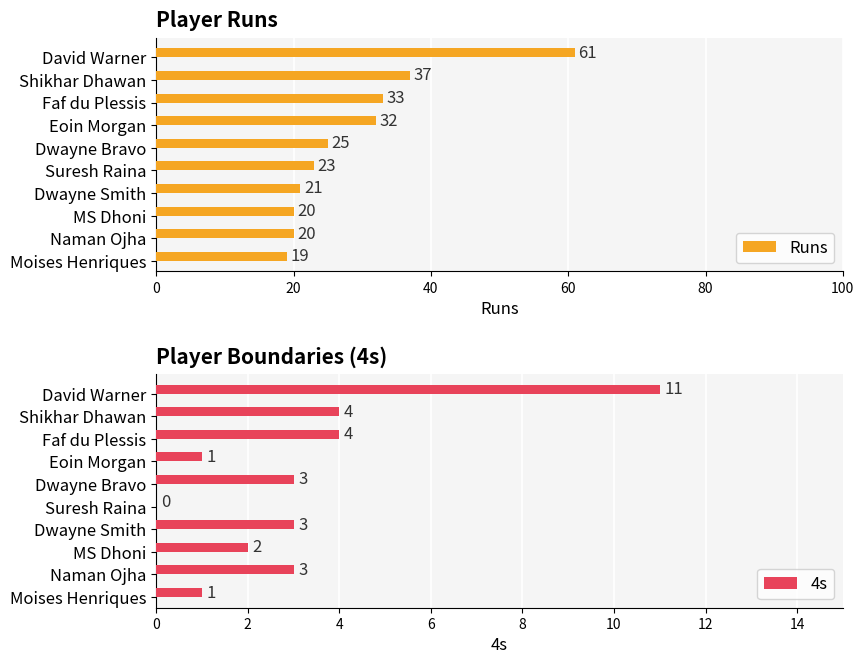

List the series in order of their peak value, lowest first.

4s, Runs